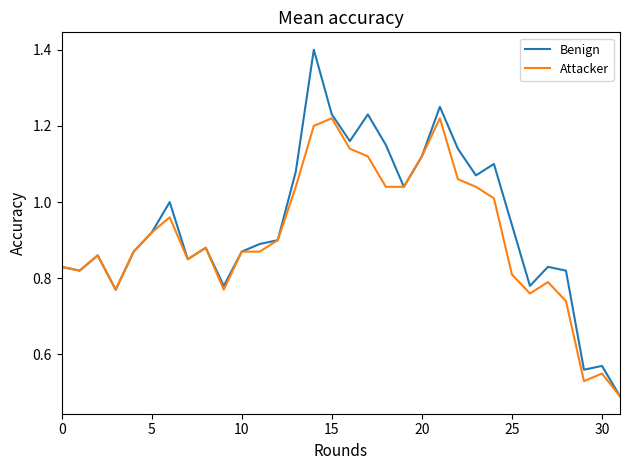

What is the greatest value displayed?

1.4